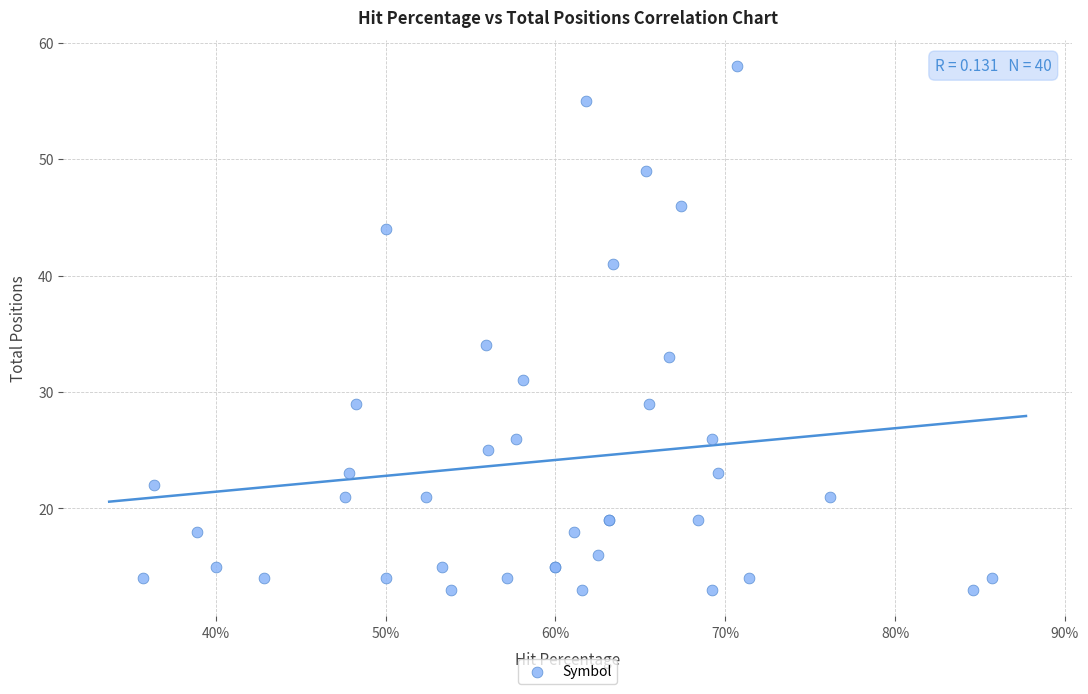

What Y value in the scatter plot is closest to 35?

34